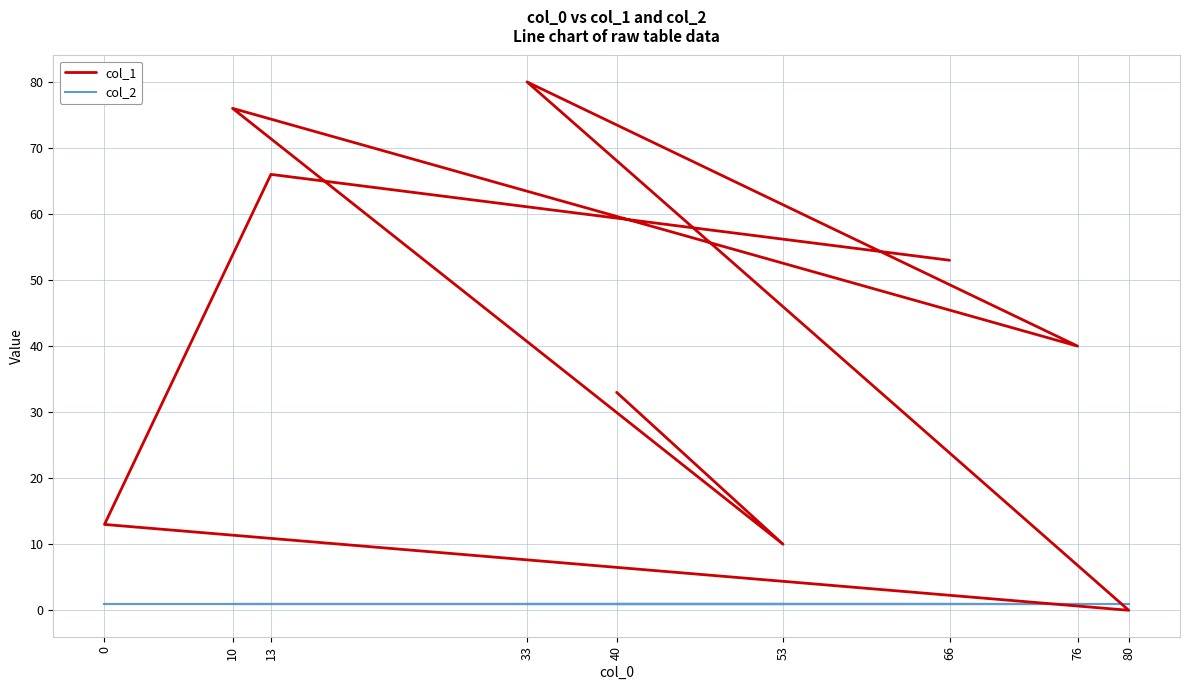

The col_1 series shows 132 at 33. True or false?

False